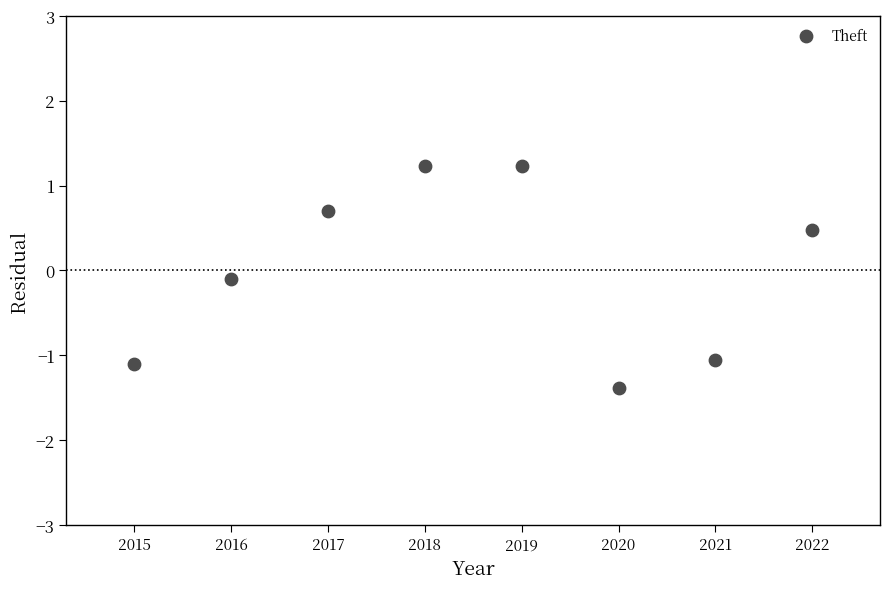

What is the range of X values (max minus min)?

7.0